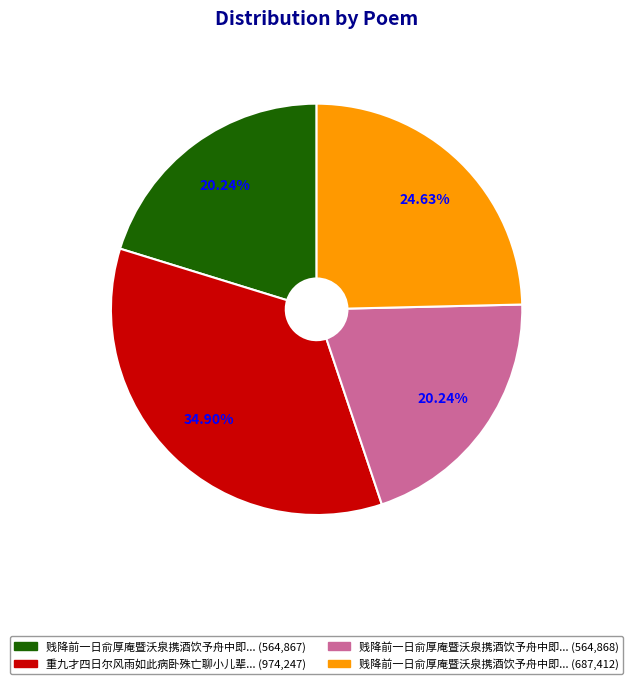

Is there a majority slice in this chart?

No